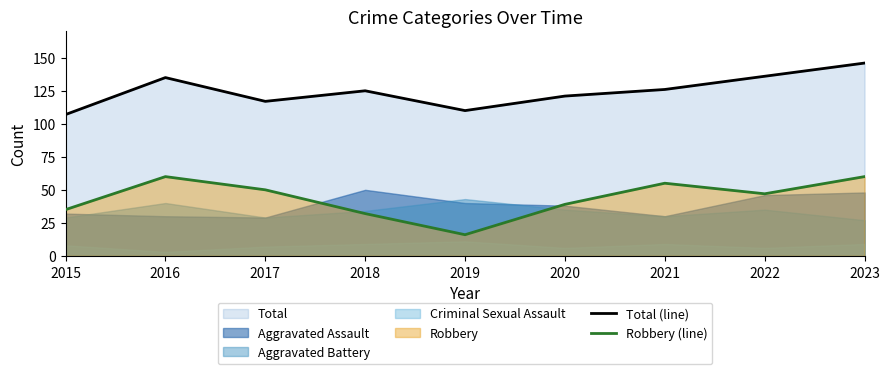

At which label does Robbery (line) reach its peak?

2016